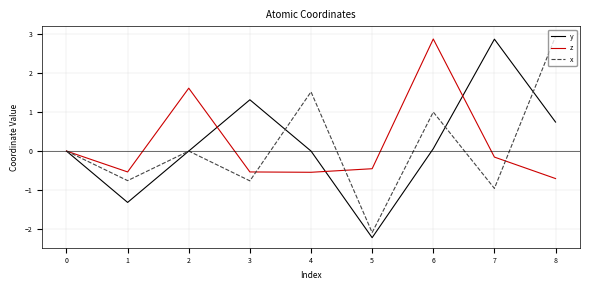

Rank the series at 8 from highest to lowest value.

x, y, z